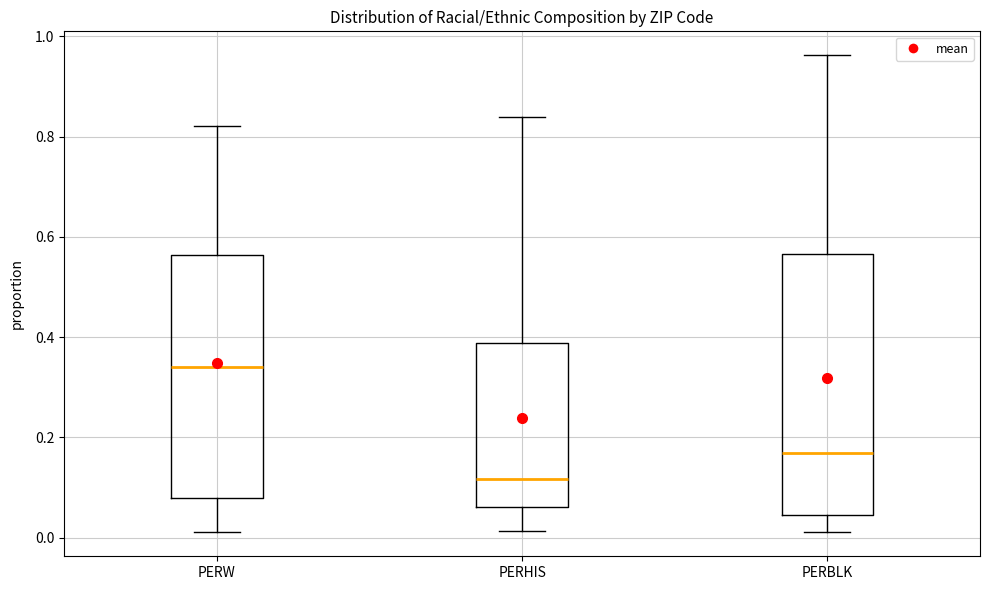

Reading left to right, read every box against the y-axis: the position of its median line, the range the box covers, and the ends of its whiskers. The values are not printed on the chart, so give them approximately, as read against the axis.

PERW: median 0.34, box 0.08 to 0.56, whiskers 0.02 to 0.82
PERHIS: median 0.12, box 0.06 to 0.38, whiskers 0.02 to 0.84
PERBLK: median 0.16, box 0.04 to 0.56, whiskers 0.02 to 0.96